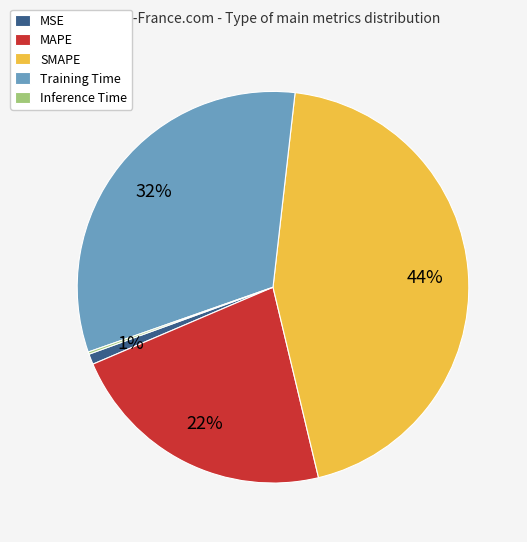

True or false: Training Time accounts for 18% of the total.

False